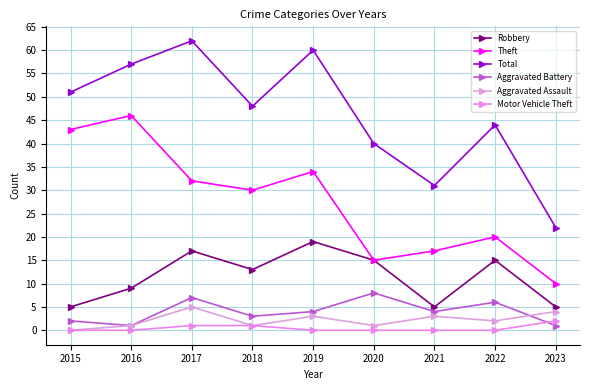

Count the Aggravated Assault values in the range 1 to 3.

6